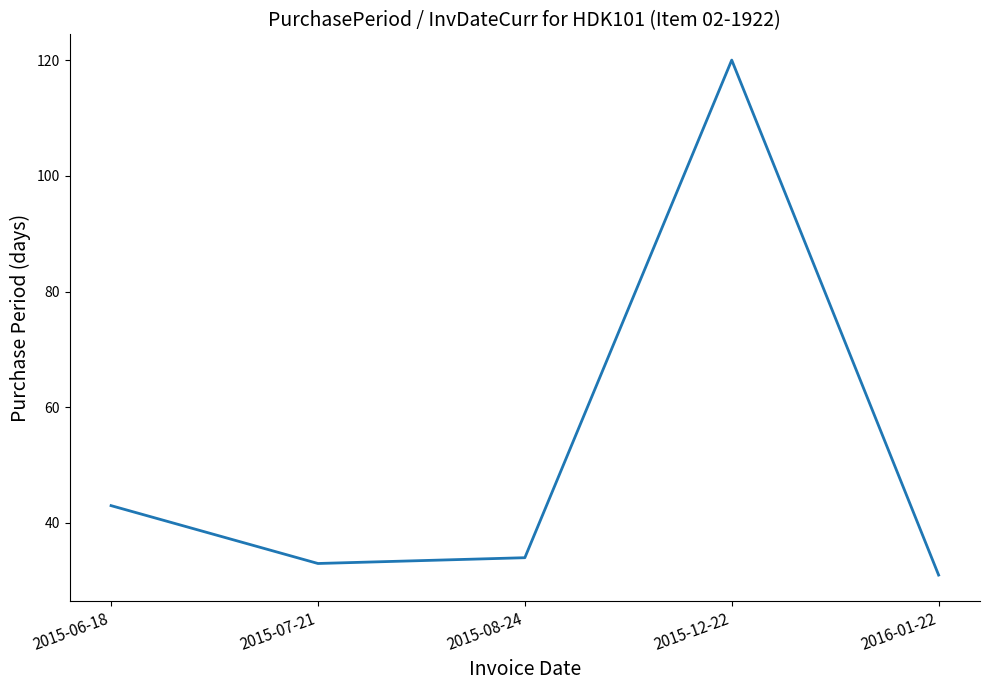

How many distinct data groups are displayed?

1